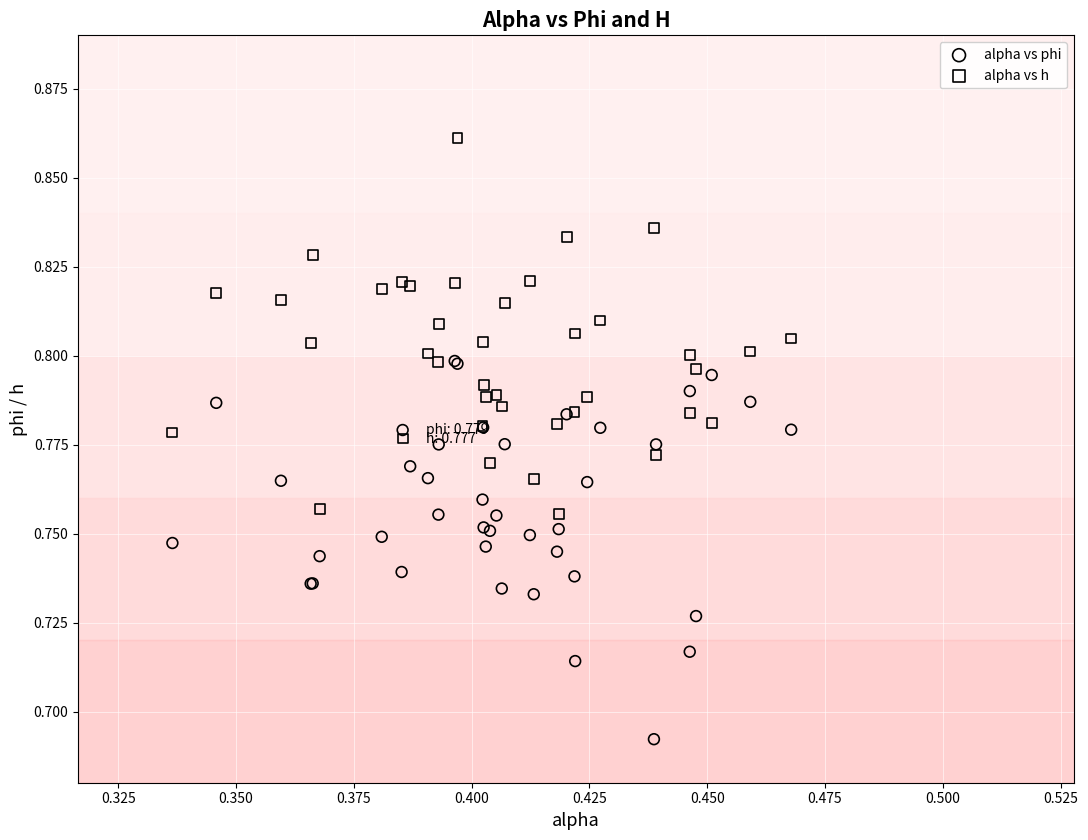

Which series contains the lowest Y value?

alpha vs phi